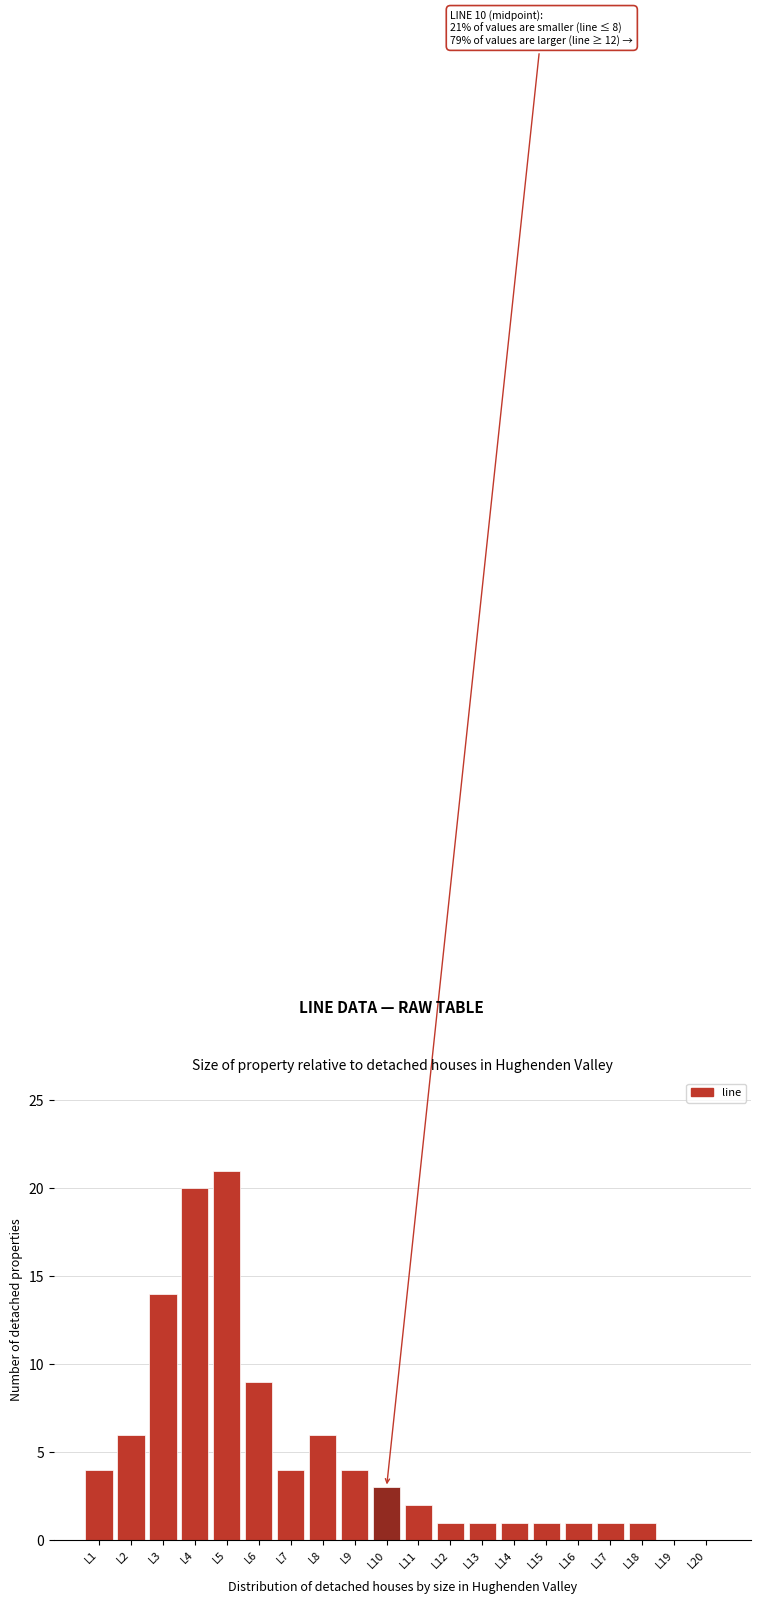

Reading left to right, what are all the values shown in this chart?

L1=4	L2=6	L3=14	L4=20	L5=21	L6=9	L7=4	L8=6	L9=4	L10=3	L11=2	L12=1	L13=1	L14=1	L15=1	L16=1	L17=1	L18=1	L19=0	L20=0